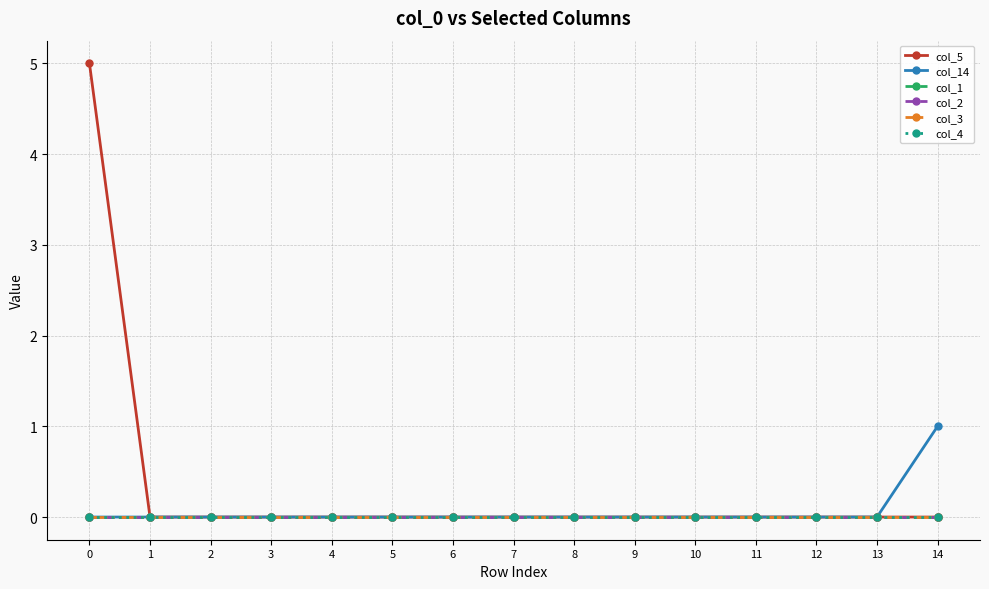

True or false: col_3 and col_5 intersect in this chart.

False